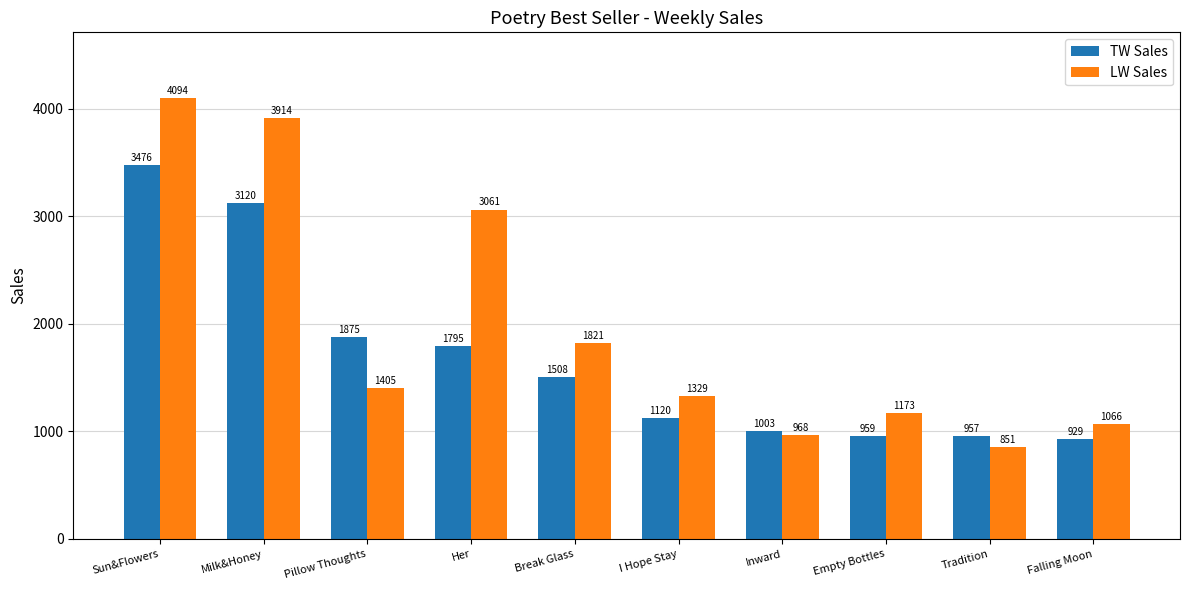

How many series are shown in this chart?

2